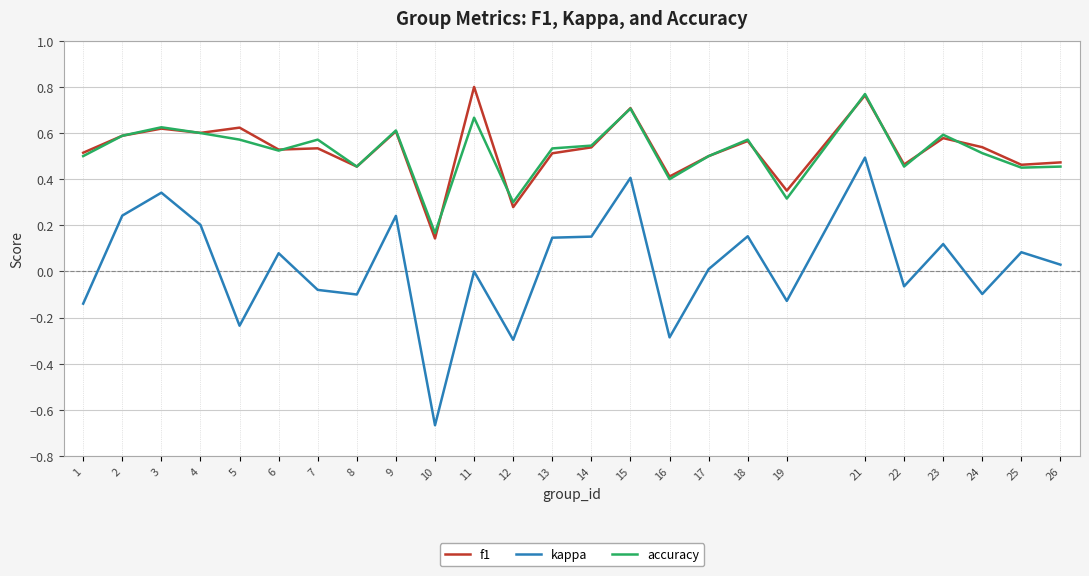

At which label does f1 reach its minimum?

10